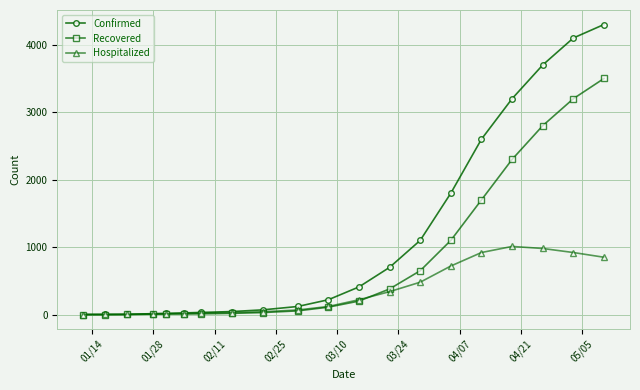

Rank the series by their maximum value, from lowest to highest.

Hospitalized, Recovered, Confirmed